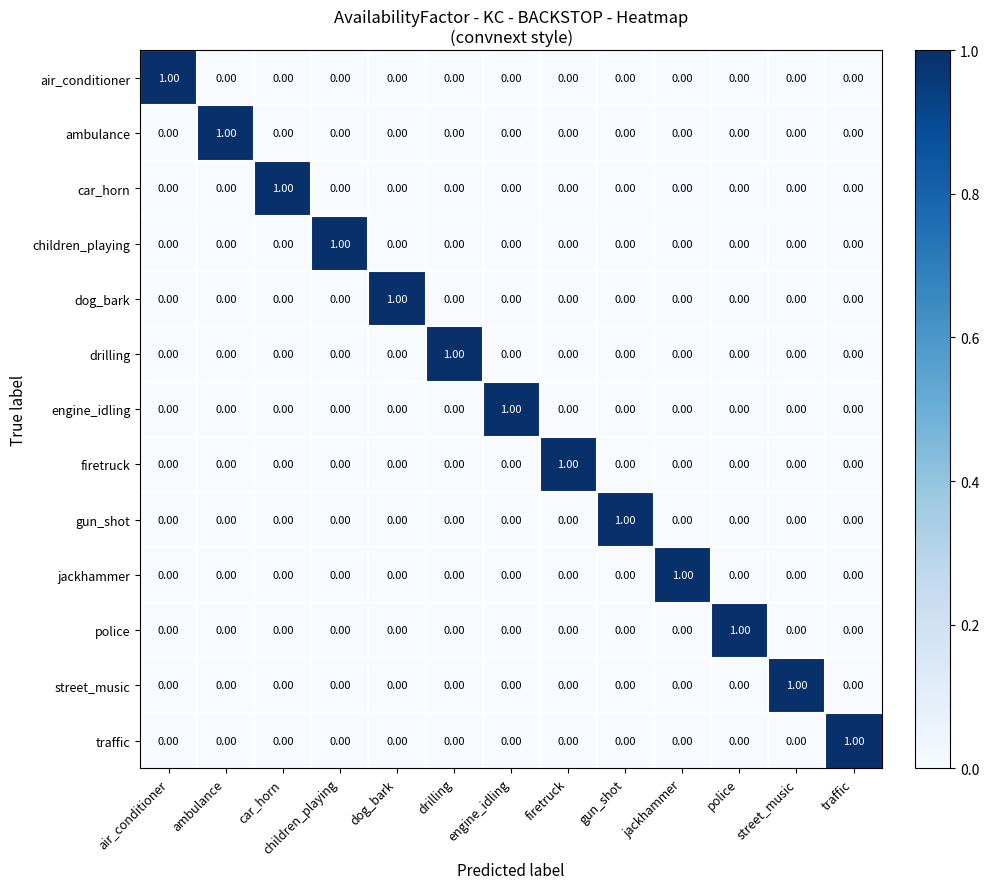

Which category has the highest value in the children_playing series?

children_playing